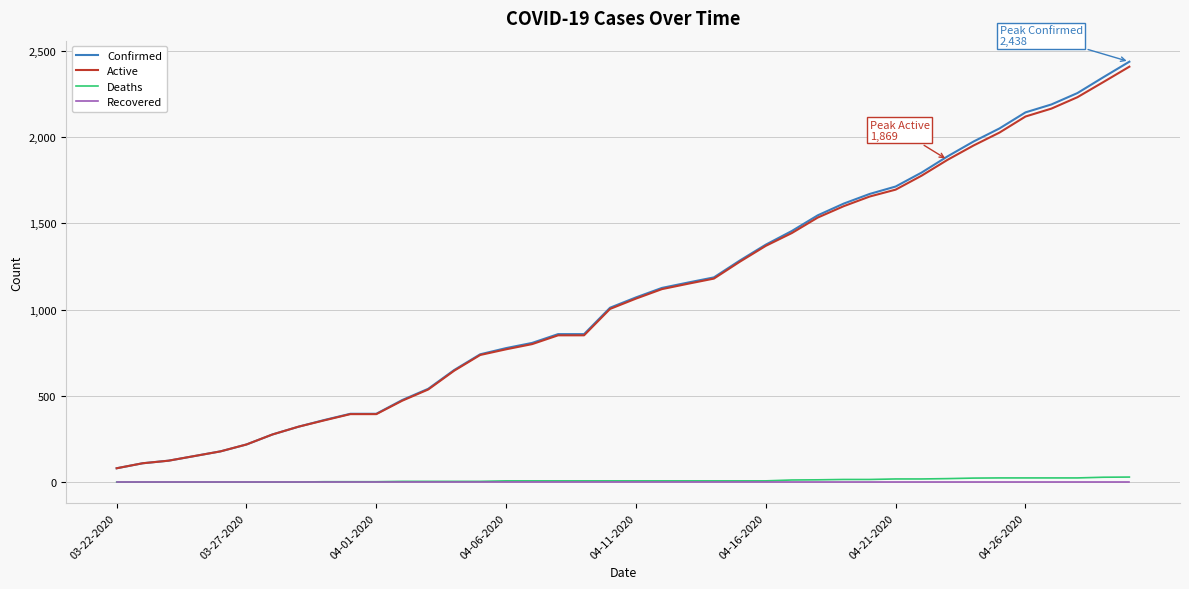

True or false: Deaths and Confirmed intersect in this chart.

False